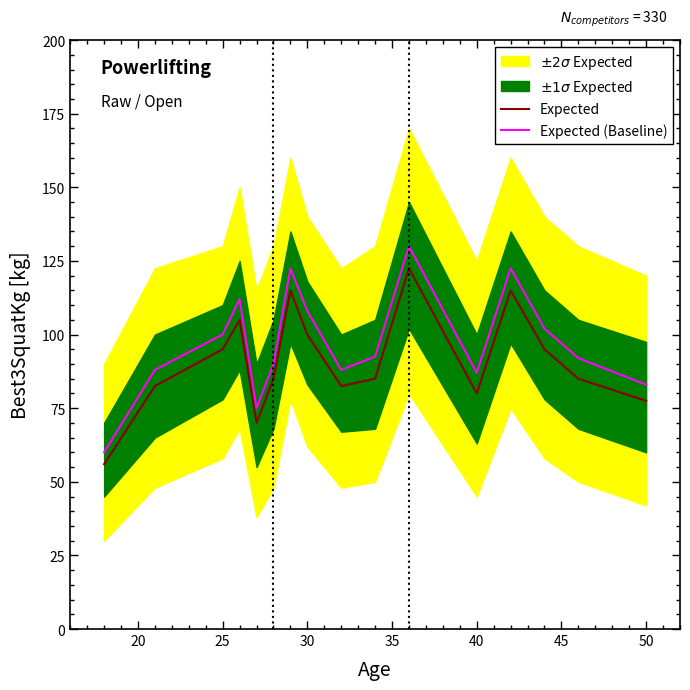

Read the Expected (Baseline) value at 40.

87.0